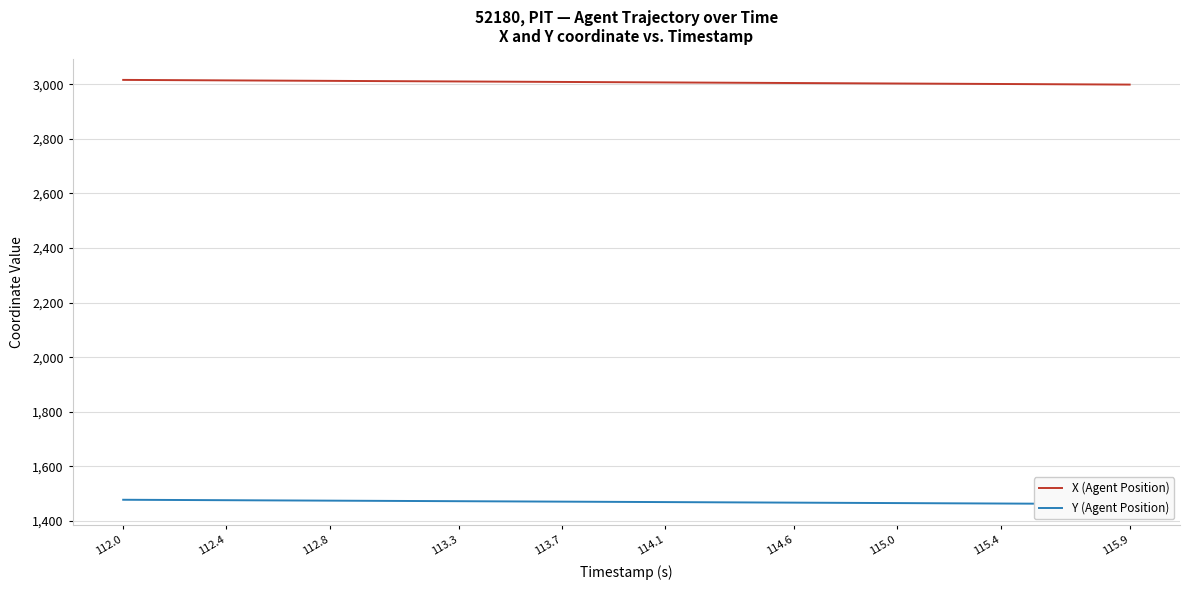

What is the lowest value of the X (Agent Position) series?

2999.1